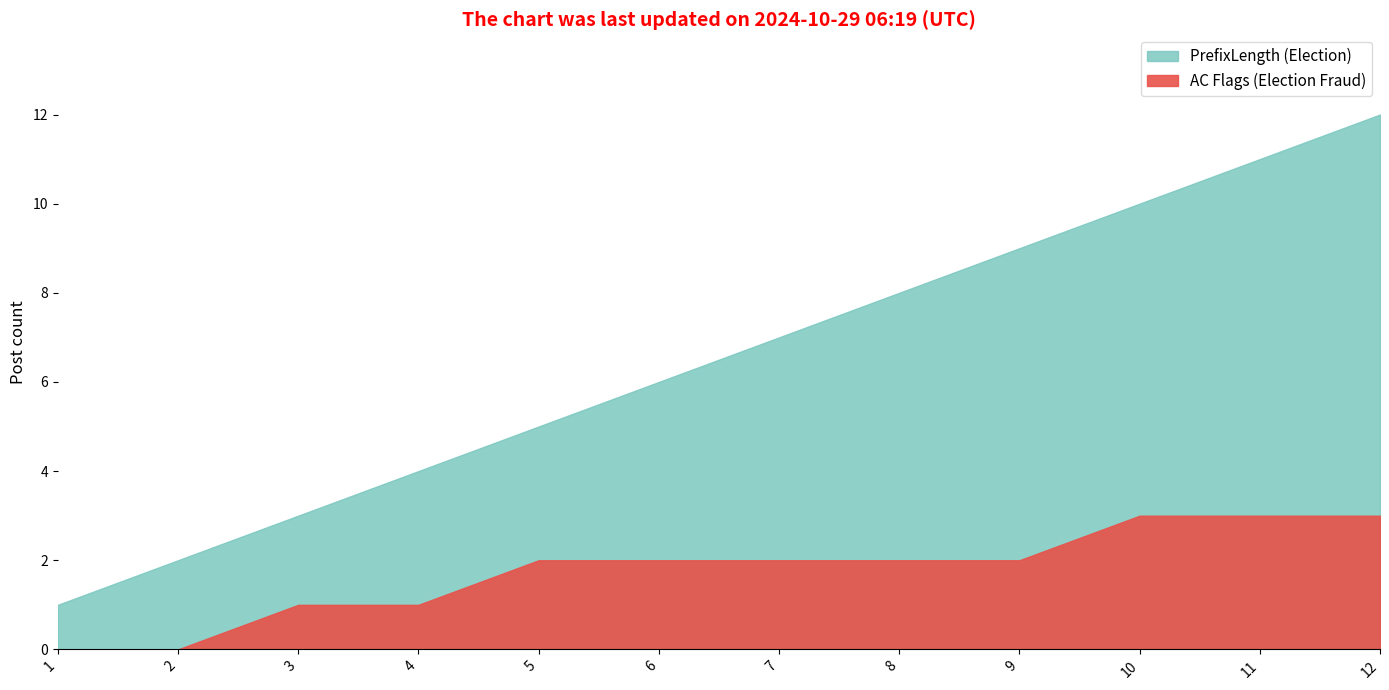

What is the spread (max minus min) of values at 5?

3